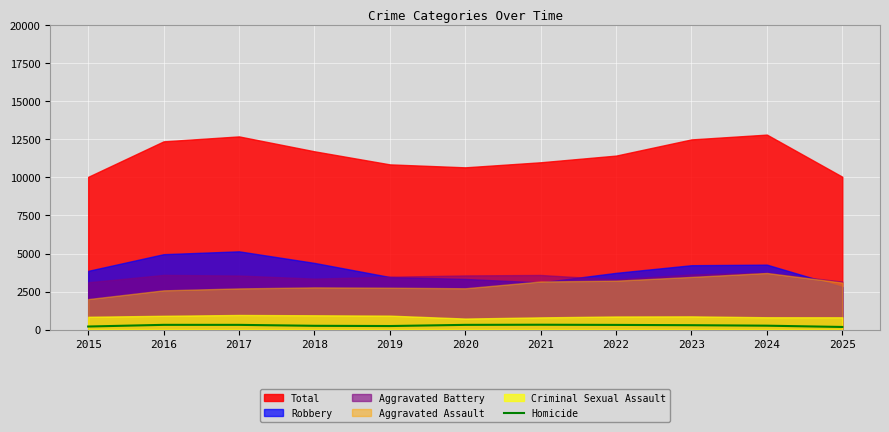

True or false: Homicide has a value of 313 at 2022.

True